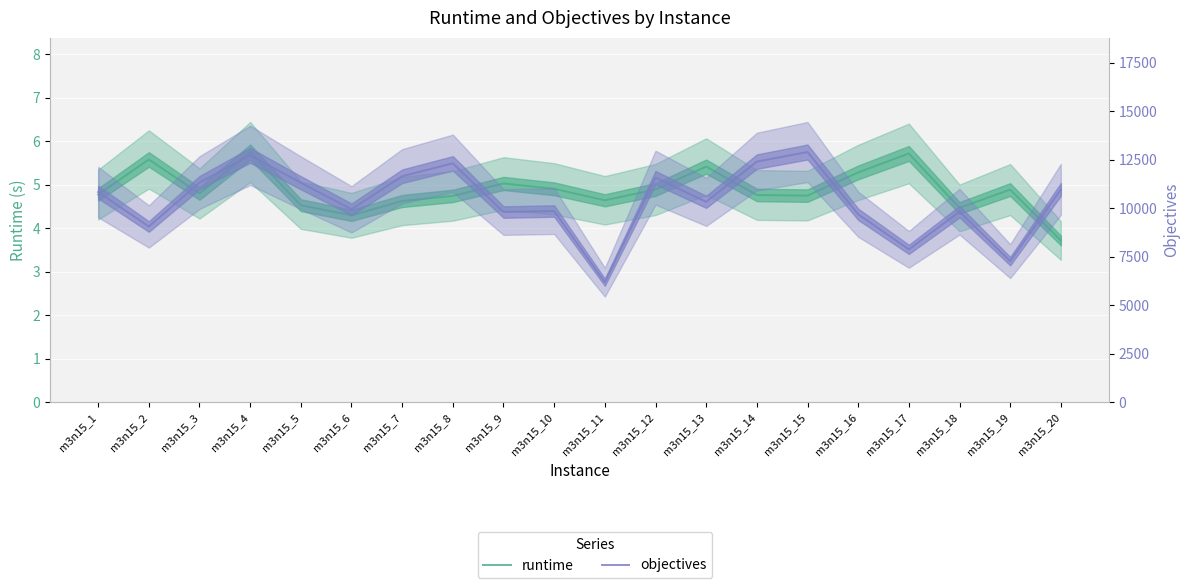

At which category does the chart reach its peak across all series?

m3n15_15